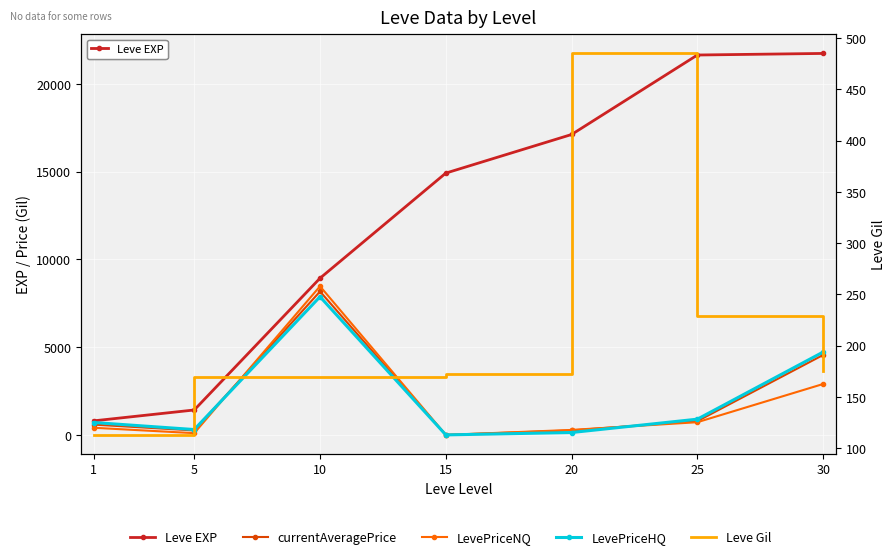

True or false: currentAveragePrice and Leve EXP cross at least once.

False